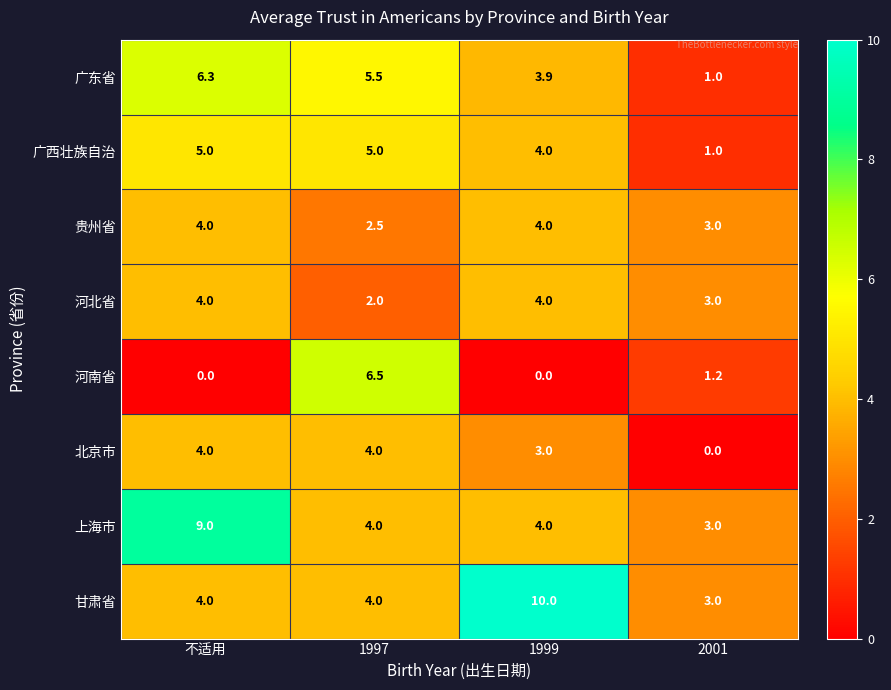

Between 不适用 and 1997, which series saw the biggest shift?

河南省